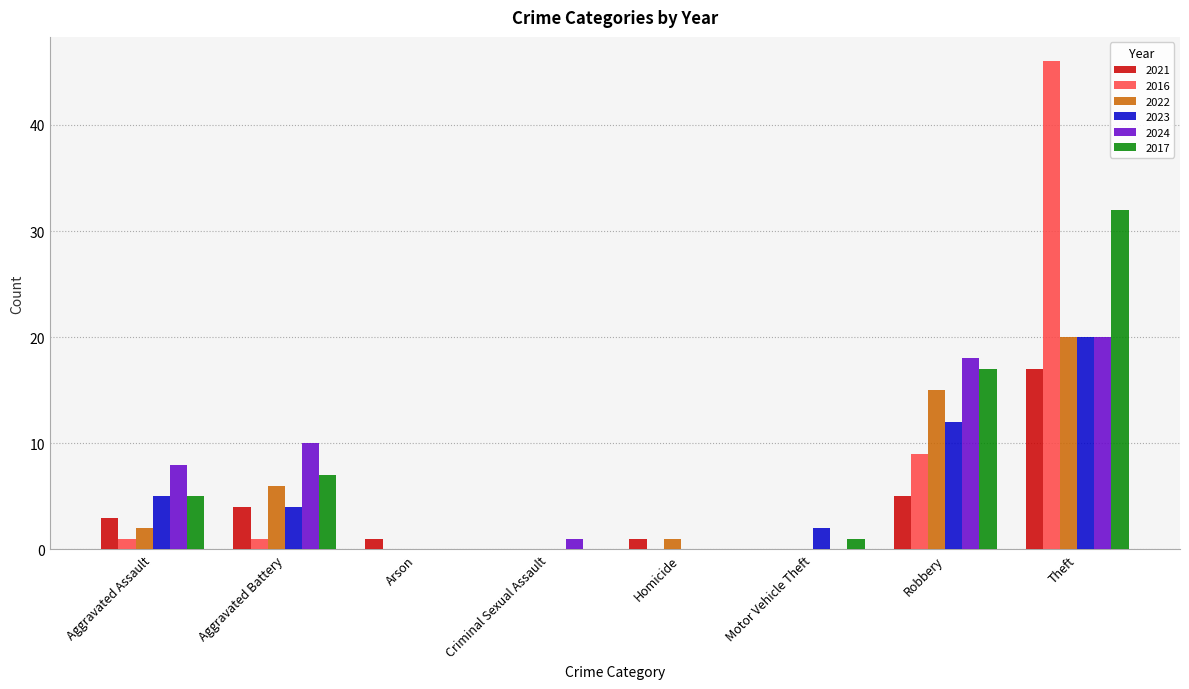

Reading left to right, list all the values displayed in this chart.

2021: Aggravated Assault=3	Aggravated Battery=4	Arson=1	Criminal Sexual Assault=0	Homicide=1	Motor Vehicle Theft=0	Robbery=5	Theft=17
2016: Aggravated Assault=1	Aggravated Battery=1	Arson=0	Criminal Sexual Assault=0	Homicide=0	Motor Vehicle Theft=0	Robbery=9	Theft=46
2022: Aggravated Assault=2	Aggravated Battery=6	Arson=0	Criminal Sexual Assault=0	Homicide=1	Motor Vehicle Theft=0	Robbery=15	Theft=20
2023: Aggravated Assault=5	Aggravated Battery=4	Arson=0	Criminal Sexual Assault=0	Homicide=0	Motor Vehicle Theft=2	Robbery=12	Theft=20
2024: Aggravated Assault=8	Aggravated Battery=10	Arson=0	Criminal Sexual Assault=1	Homicide=0	Motor Vehicle Theft=0	Robbery=18	Theft=20
2017: Aggravated Assault=5	Aggravated Battery=7	Arson=0	Criminal Sexual Assault=0	Homicide=0	Motor Vehicle Theft=1	Robbery=17	Theft=32